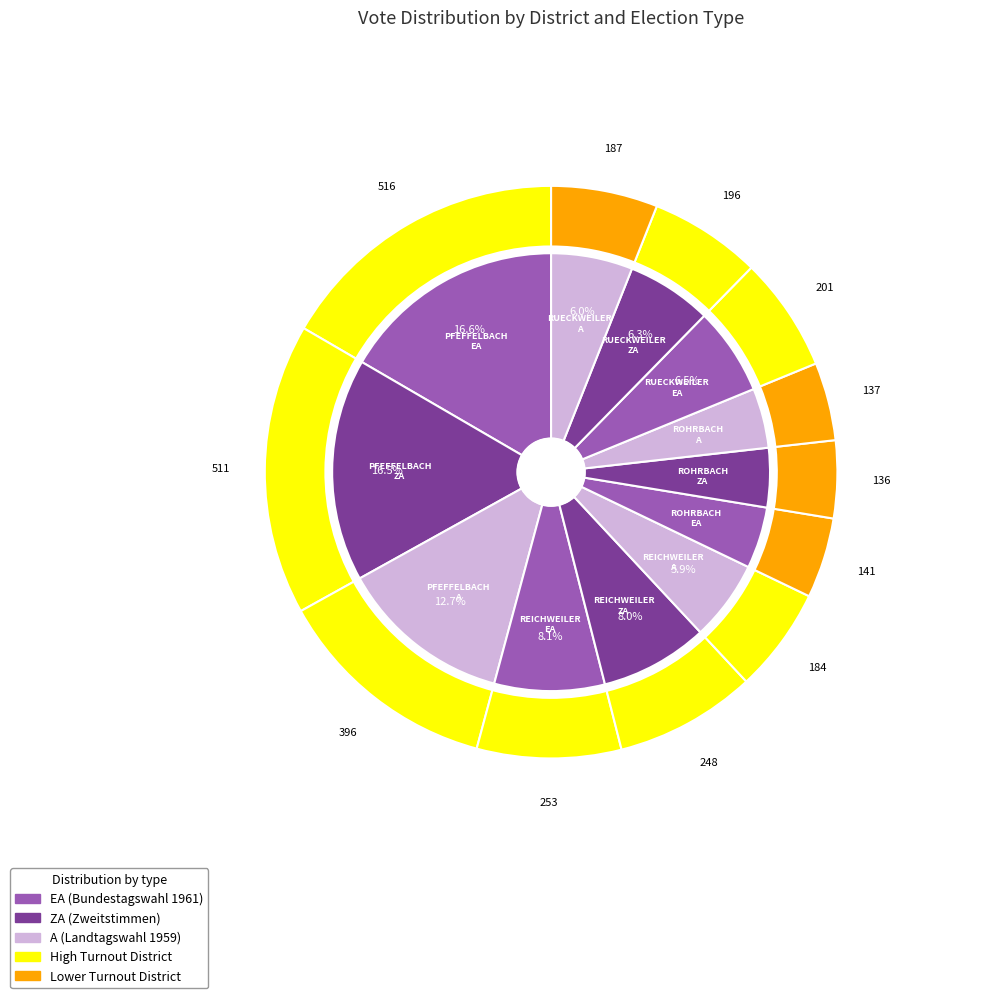

Approximately how many times larger is the value at EA compared to EA?

0.4